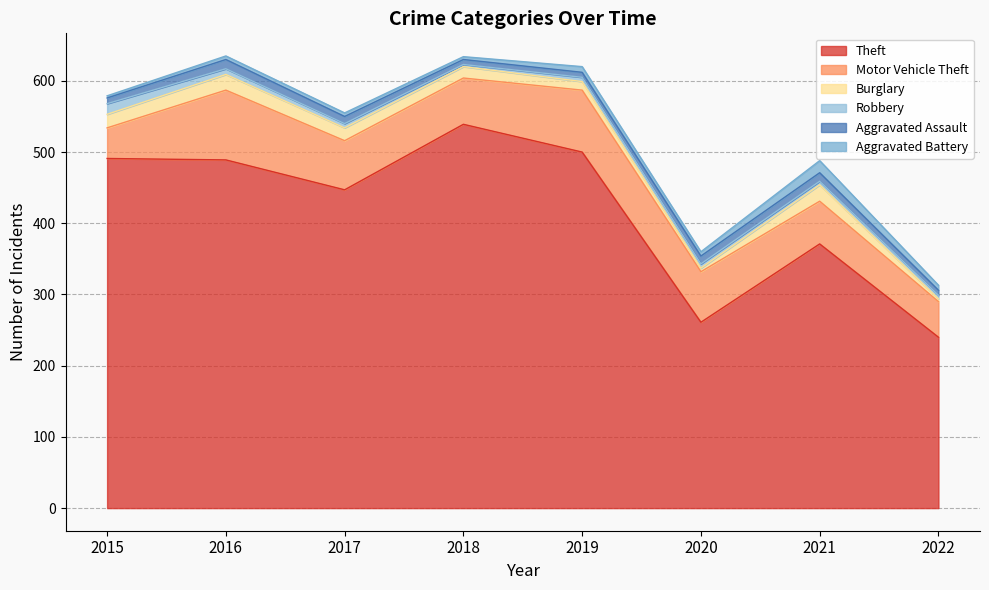

Between 2020 and 2017, which is larger?

2017